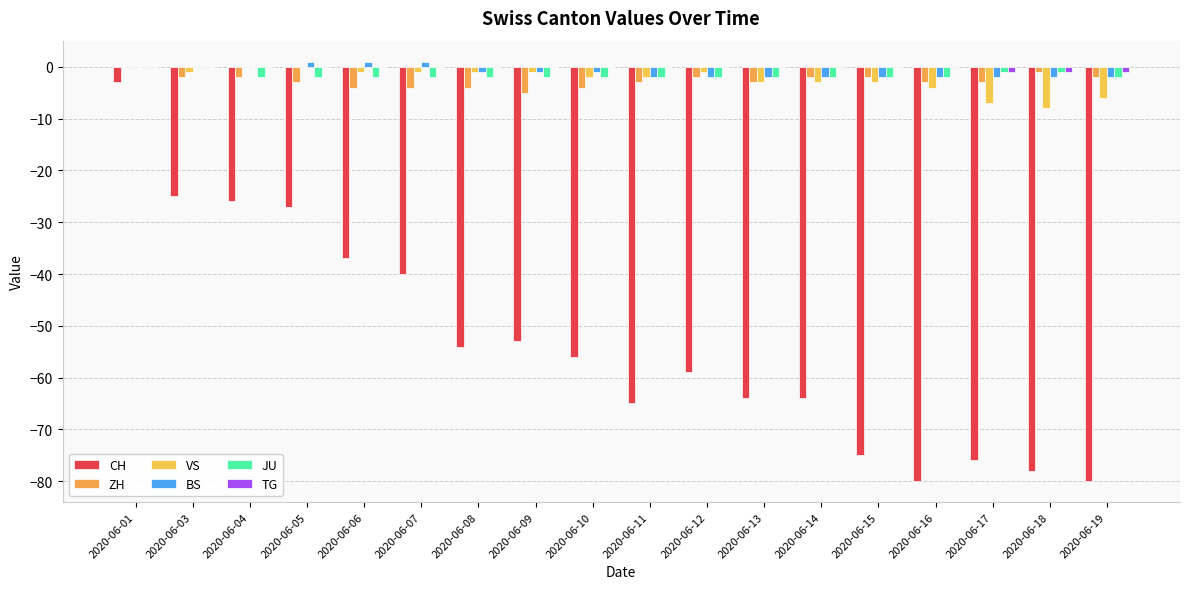

True or false: TG has a value of 0 at 2020-06-11.

True